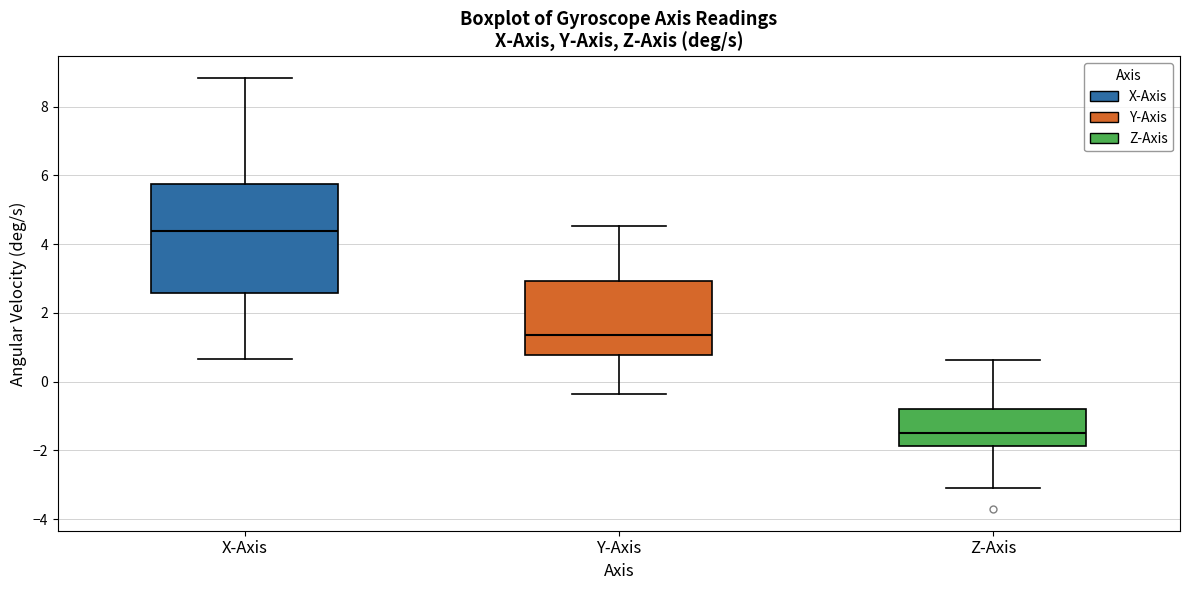

Which box's median line is the highest?

X-Axis